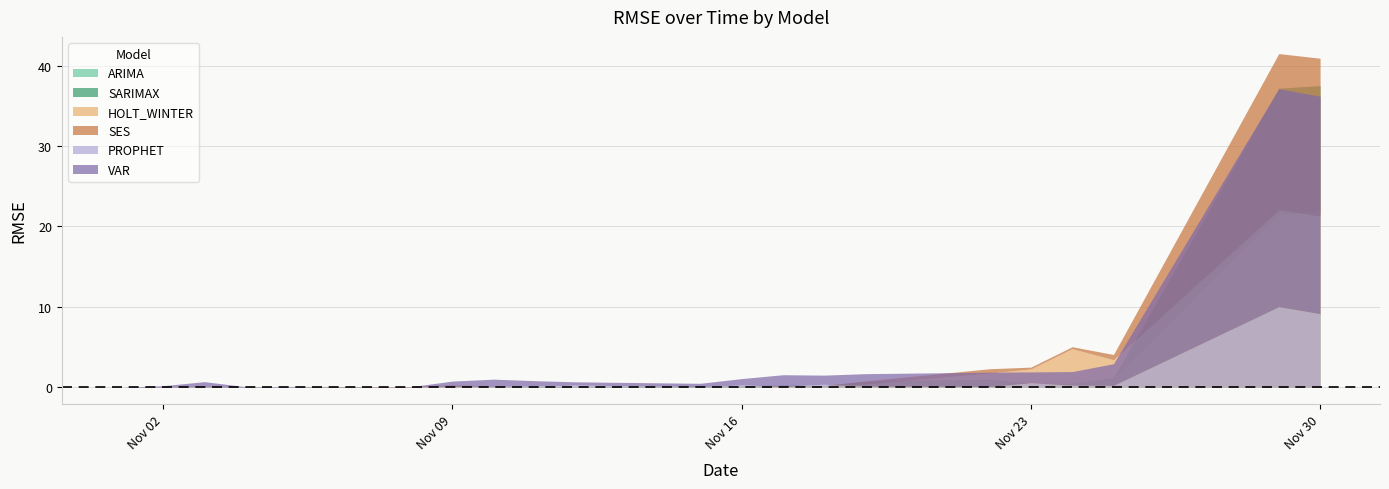

In ARIMA, how many points are lower than both neighbors (excluding endpoints)?

2